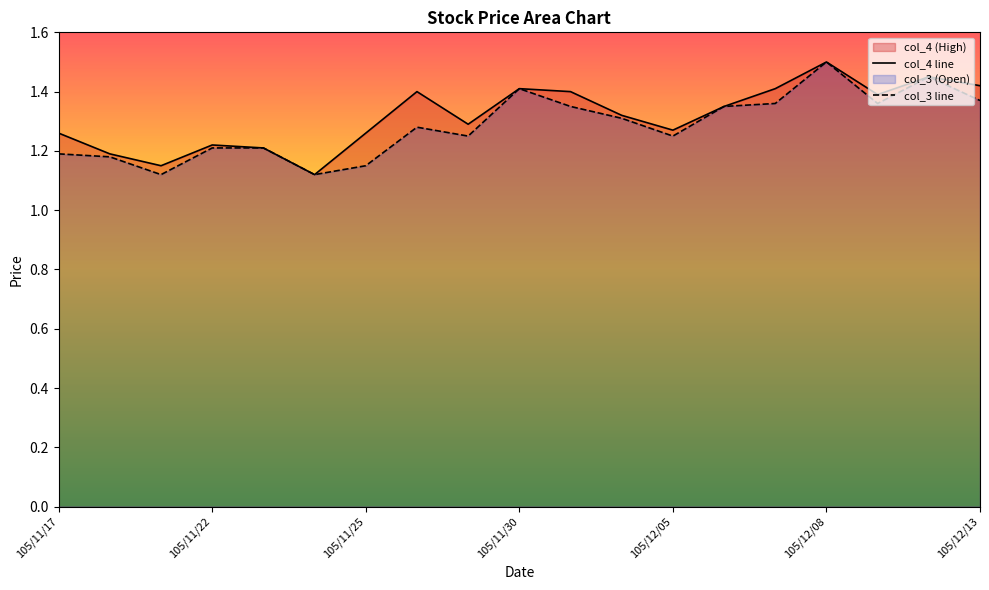

Which label corresponds to the largest value in the chart?

105/12/08